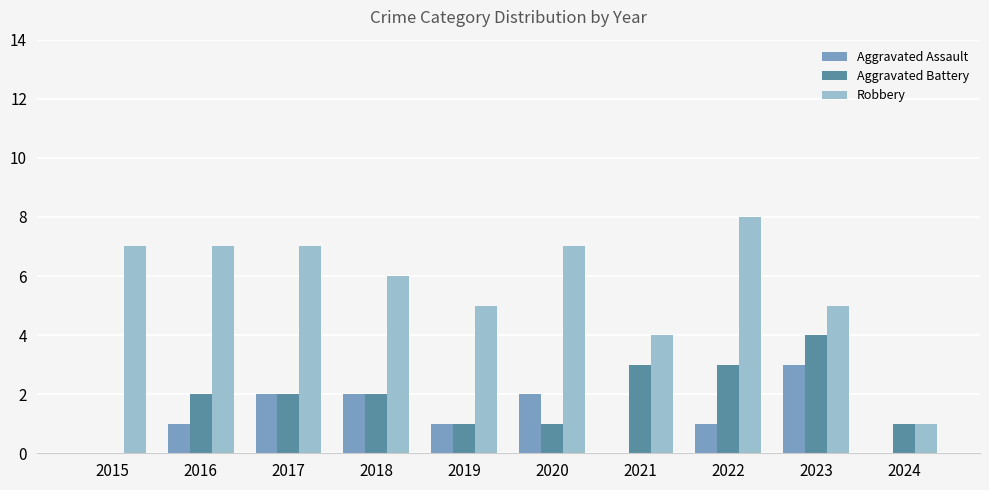

What is the total value across all series at 2016?

10